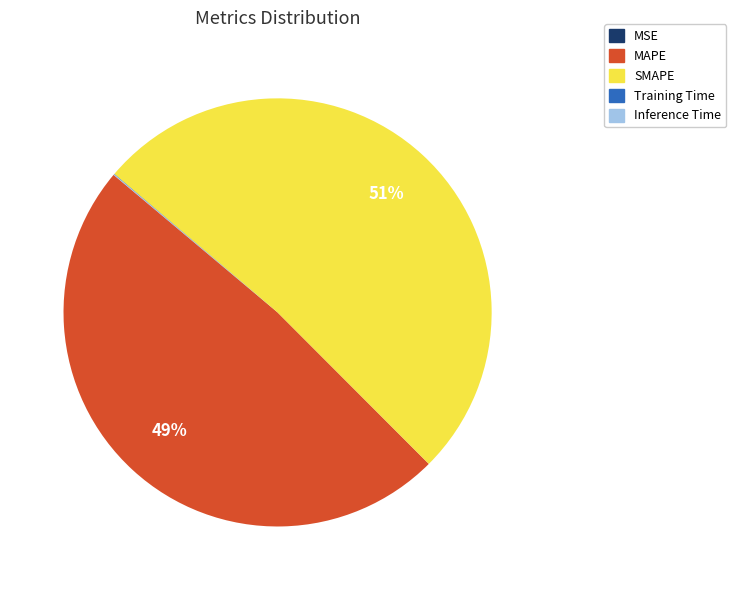

To the nearest percent, what is the difference between the largest and smallest slice percentages?

51%